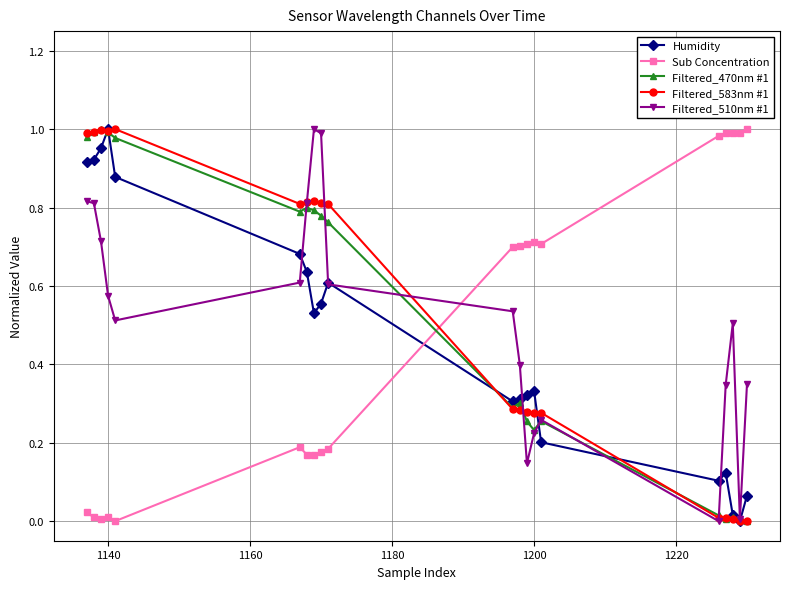

True or false: Sub Concentration and Filtered_470nm #1 cross at least once.

True